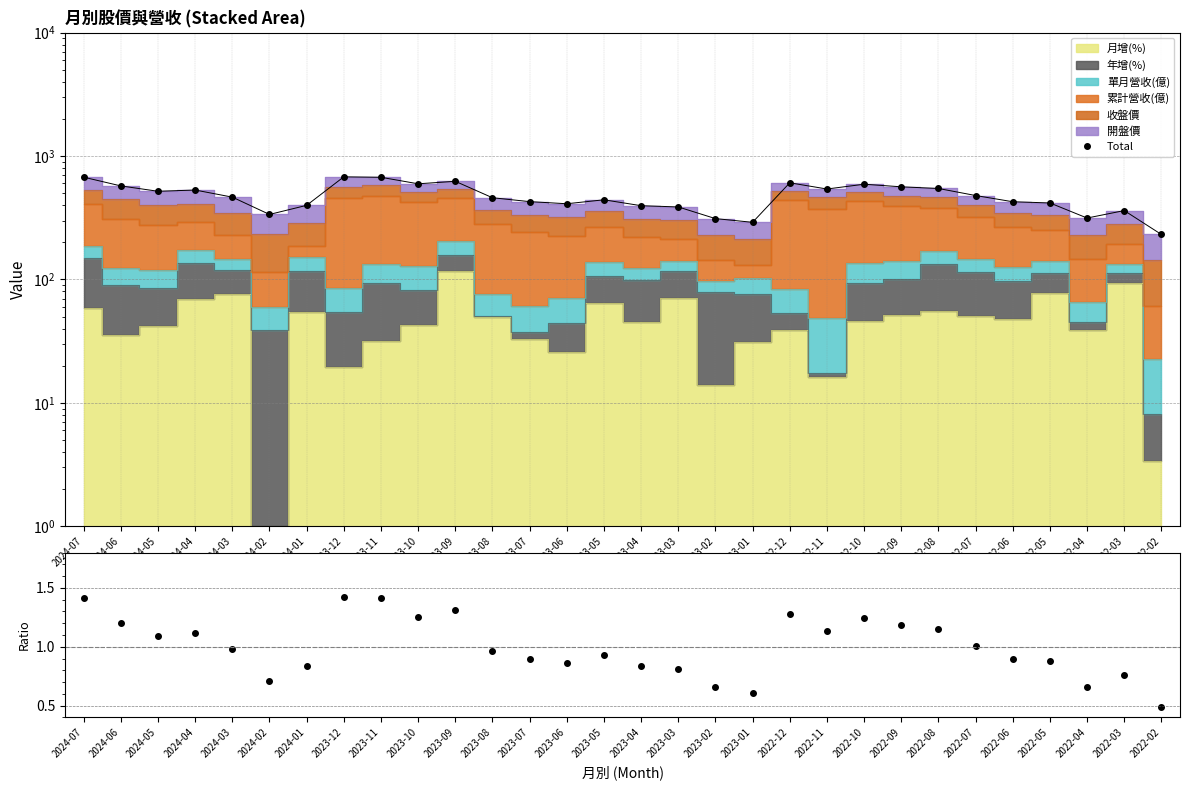

Reading left to right, transcribe all the data shown in this chart.

2024-07=673.8	2024-06=572.6	2024-05=518.1	2024-04=530.2	2024-03=464.5	2024-02=336.3	2024-01=398.4	2023-12=678.2	2023-11=672.6	2023-10=595.6	2023-09=623.9	2023-08=459.3	2023-07=427.1	2023-06=410.6	2023-05=442.0	2023-04=395.9	2023-03=386.7	2023-02=311.1	2023-01=290.4	2022-12=606.8	2022-11=540.5	2022-10=590.9	2022-09=563.1	2022-08=545.8	2022-07=478.6	2022-06=426.2	2022-05=416.6	2022-04=314.5	2022-03=361.4	2022-02=231.4